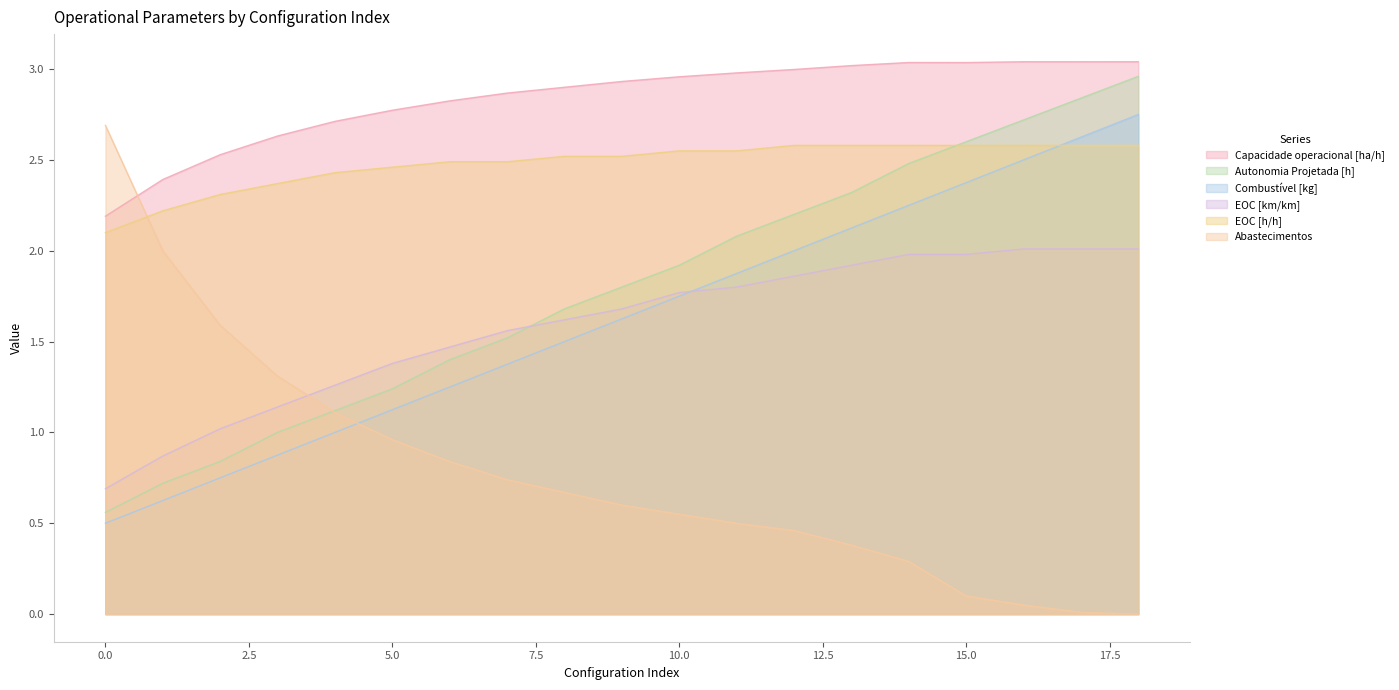

The Capacidade operacional [ha/h] series shows 1.6 at 8. True or false?

False